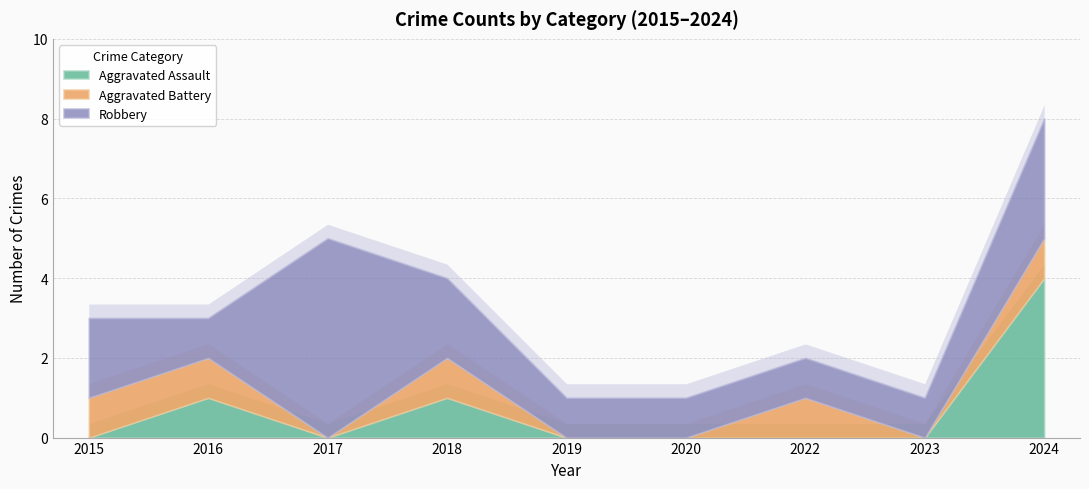

What is the sum of all Aggravated Assault values?

6